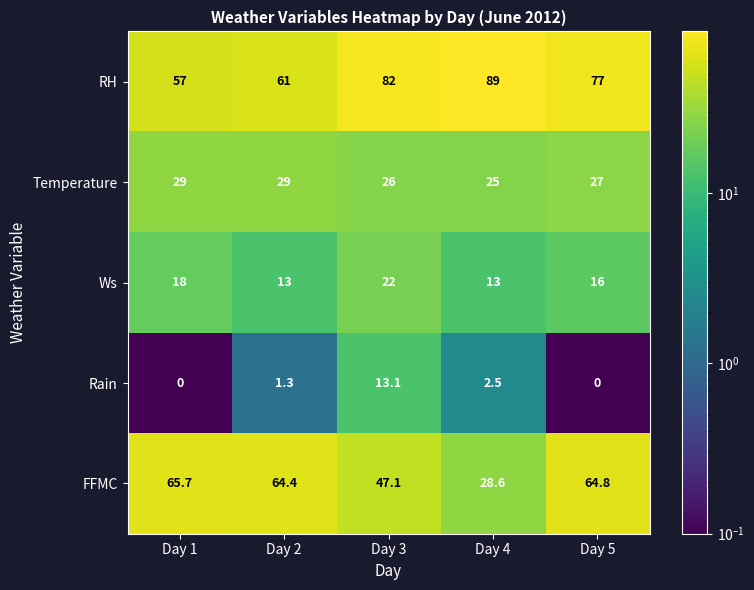

What is the total value across all series at Day 3?

190.2